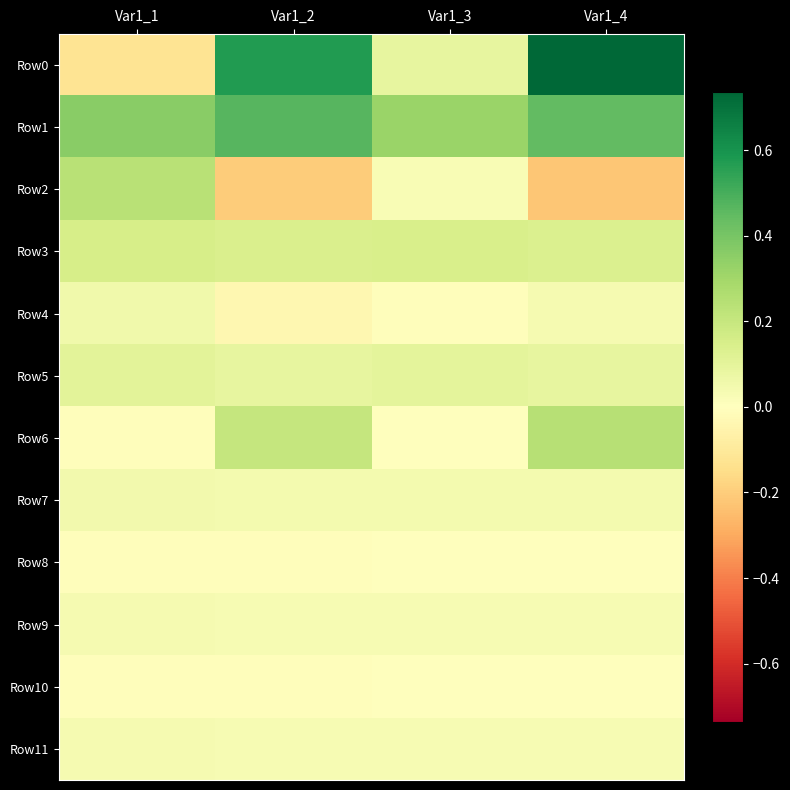

At which category is the sum across all series the highest?

Var1_4